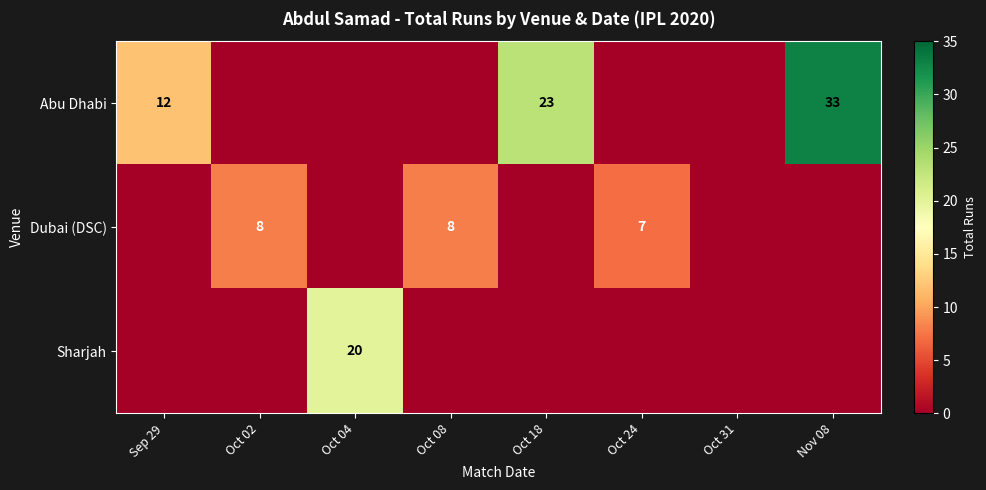

Is it true that Sharjah equals 28 at Oct 04?

False